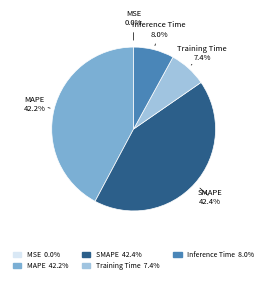

Between MAPE and Inference Time, which is larger?

MAPE